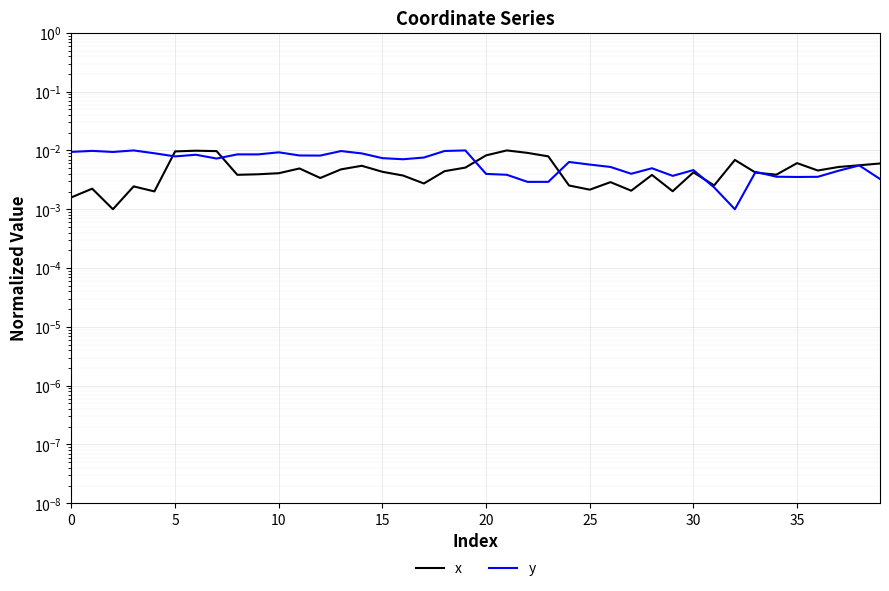

Rank the series by their maximum value, from lowest to highest.

x, y